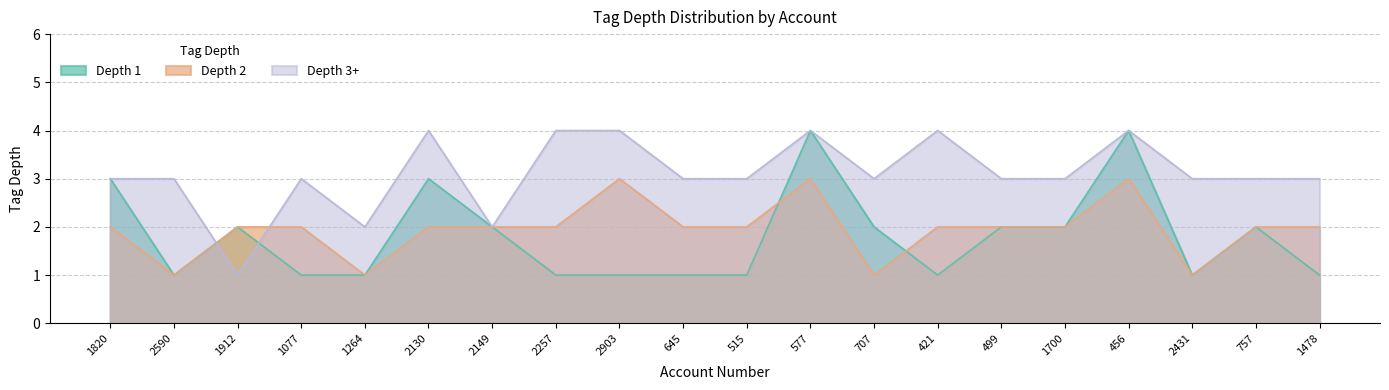

True or false: Depth 2 has a value of 3 at 2257.

False